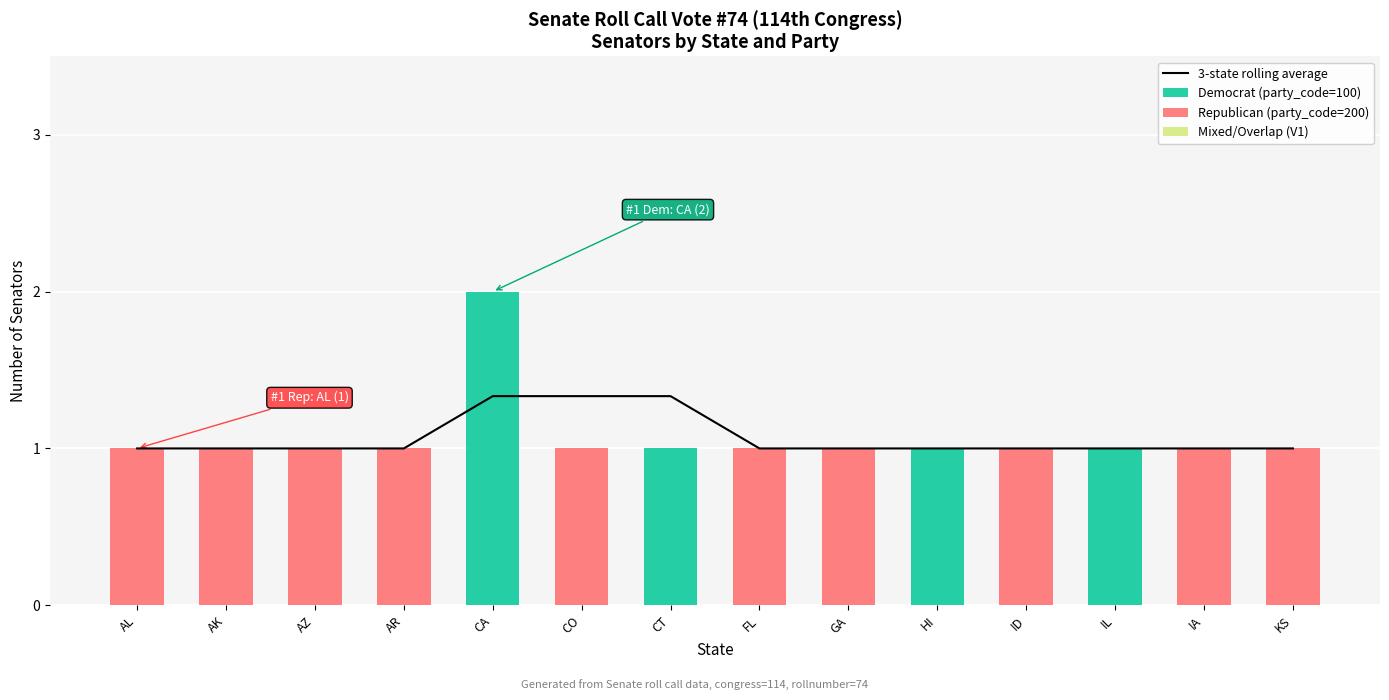

List the labels in order of Mixed/Overlap (V1) value, smallest first.

AL, AK, AZ, AR, CA, CO, CT, FL, GA, HI, ID, IL, IA, KS